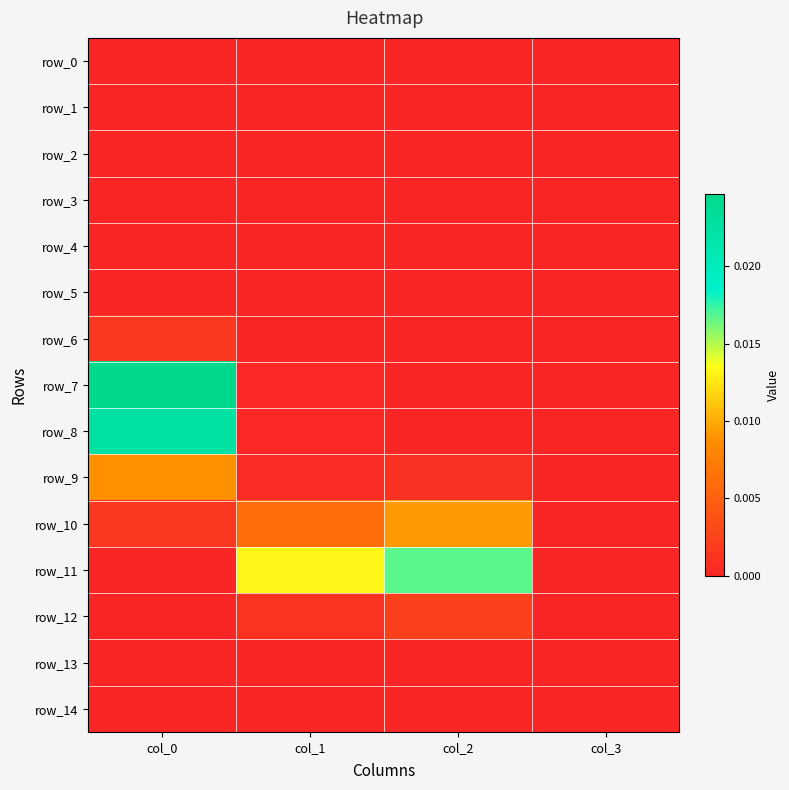

At how many categories does at least one series exceed 0?

4